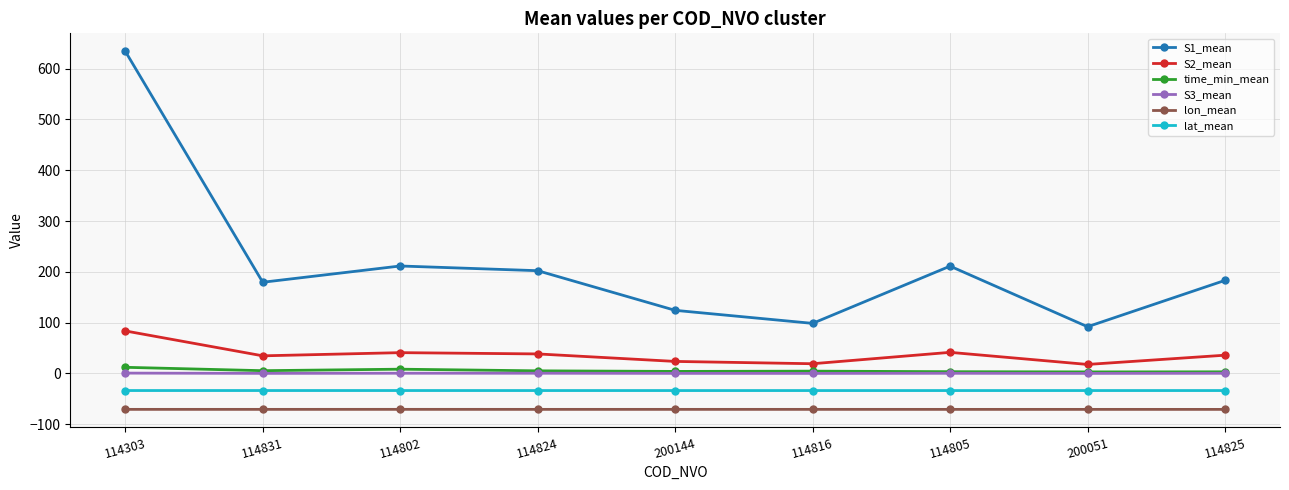

What position from the left is 114824?

4